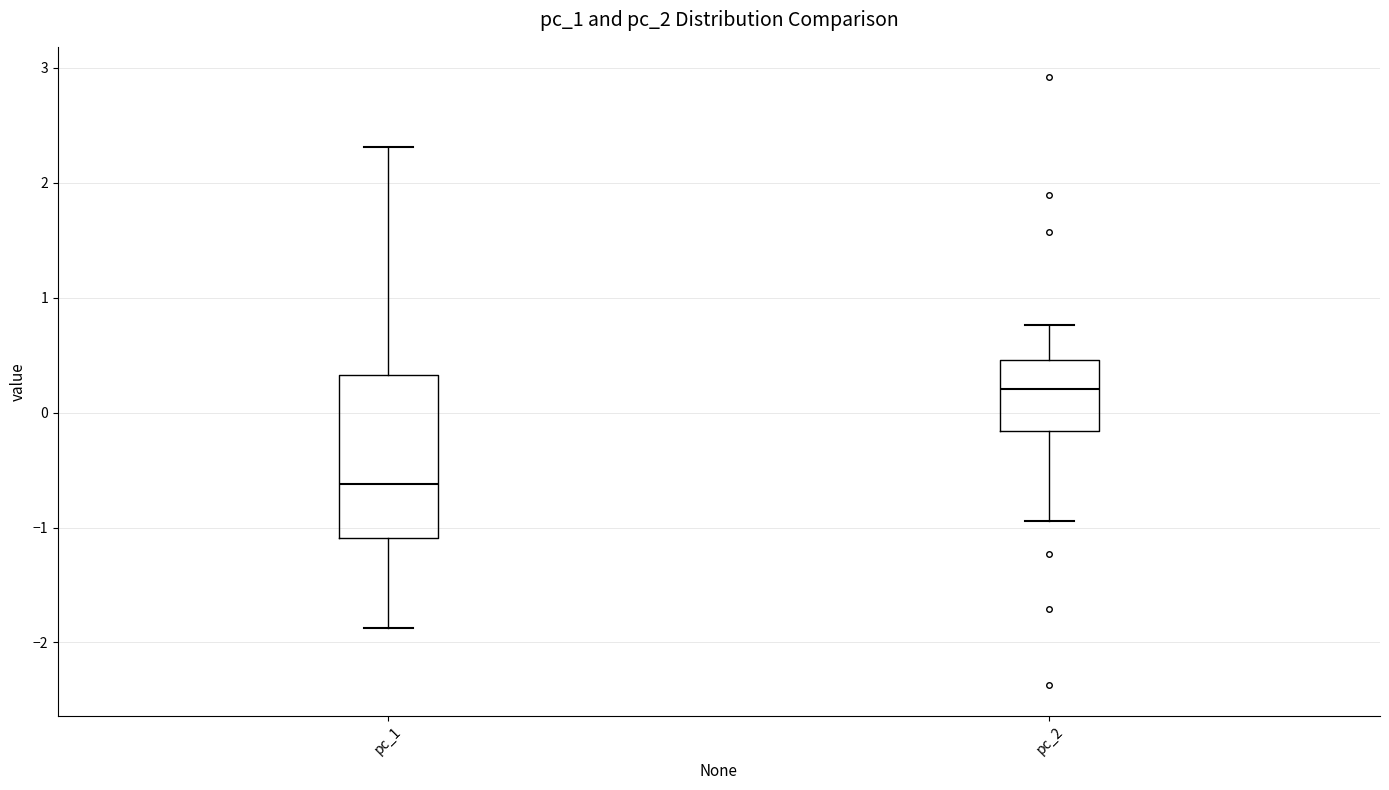

Which box's median line is the highest?

pc_2